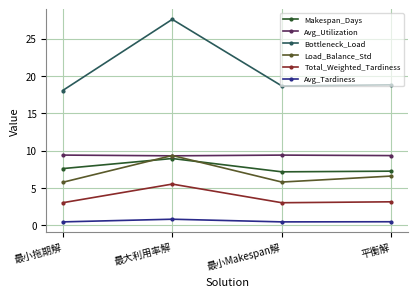

True or false: Load_Balance_Std and Bottleneck_Load intersect in this chart.

False